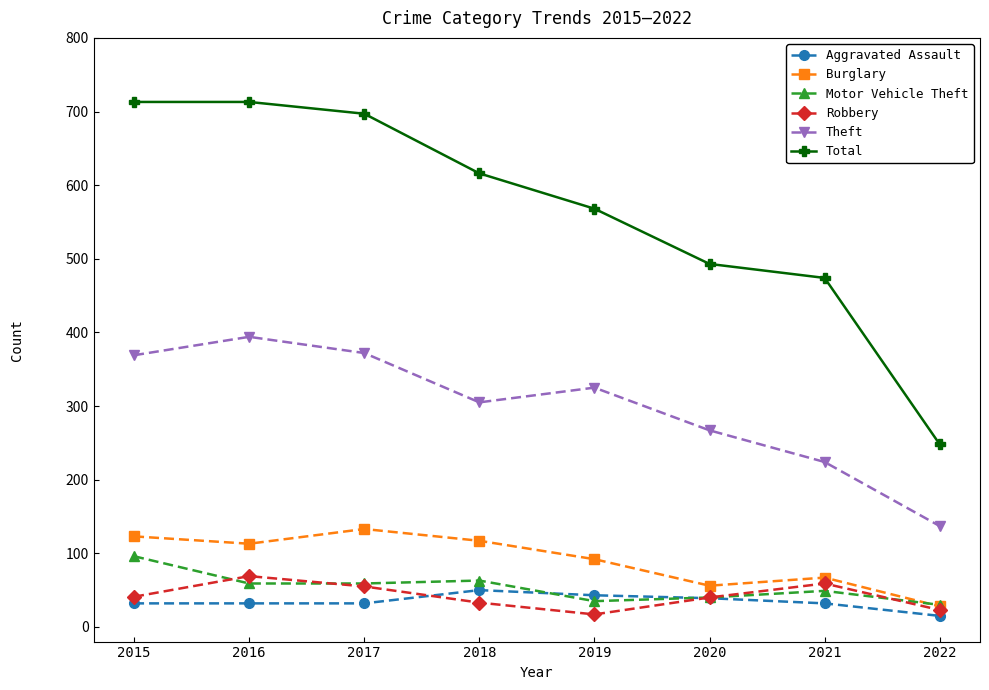

How many interior local peaks does the Burglary series have?

2